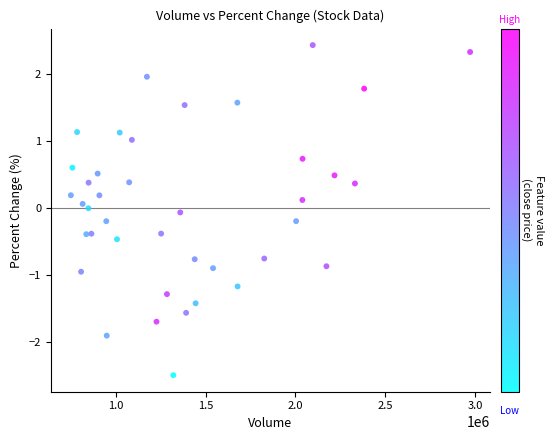

What is the range of X values (max minus min)?

2222127.0